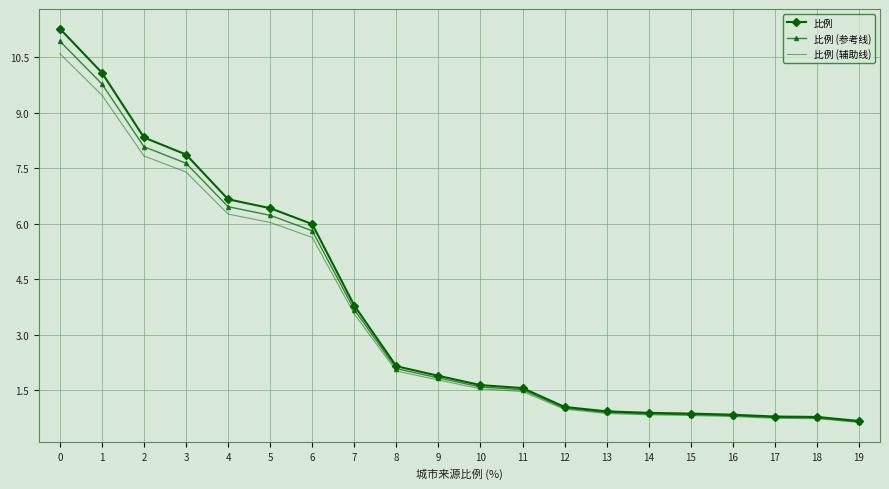

The value of 比例 at 17 is 0.8. True or false?

True